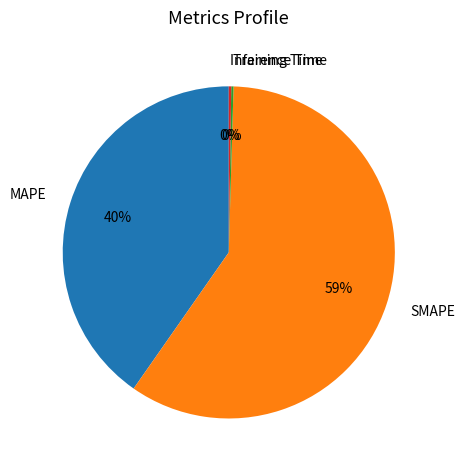

What is the largest slice in the pie chart?

SMAPE